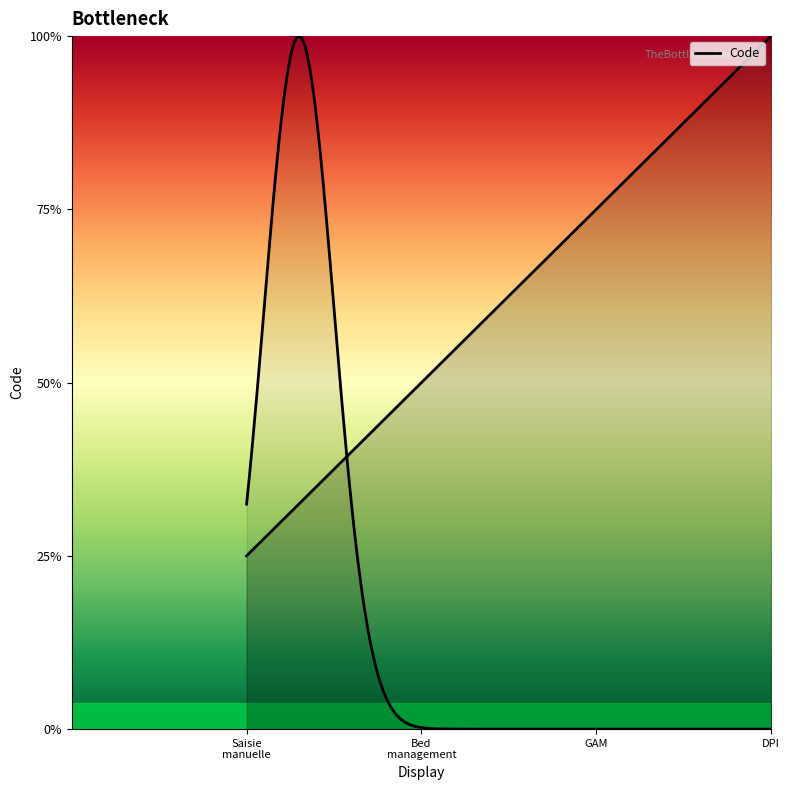

How many values exceed 3?

1